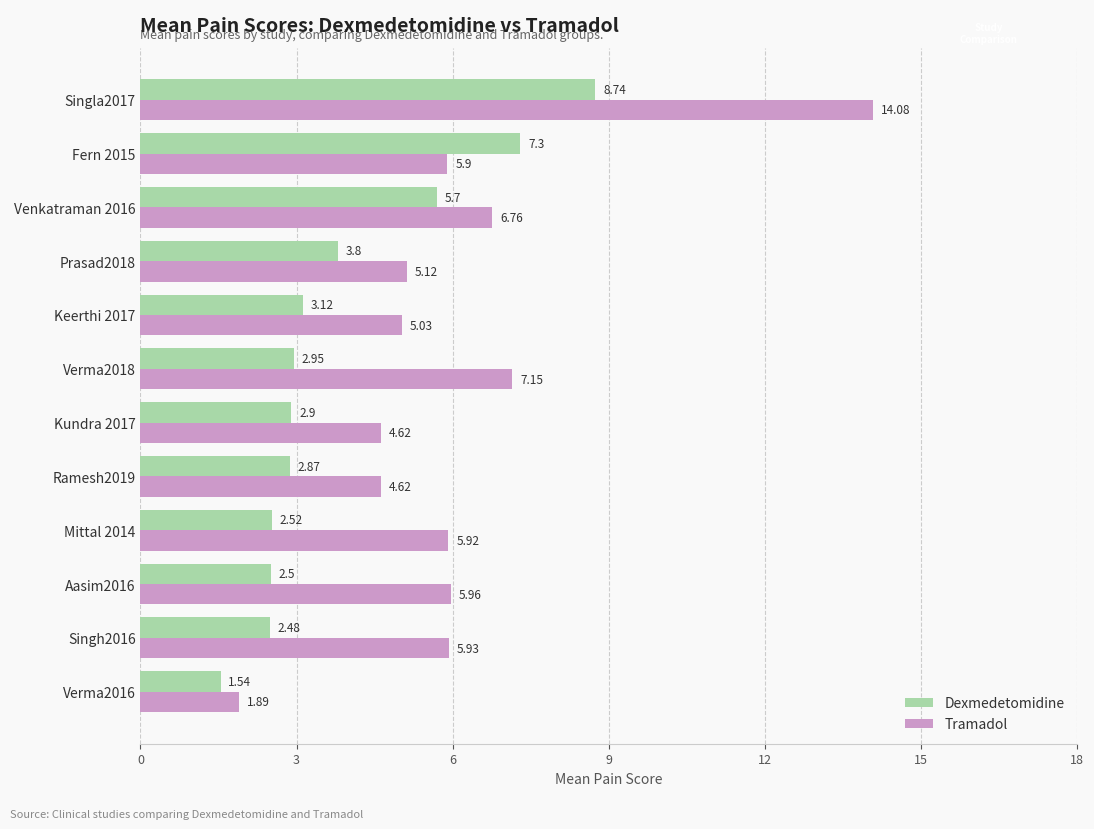

Rank the categories by Dexmedetomidine value from lowest to highest.

Verma2016, Singh2016, Aasim2016, Mittal 2014, Ramesh2019, Kundra 2017, Verma2018, Keerthi 2017, Prasad2018, Venkatraman 2016, Fern 2015, Singla2017